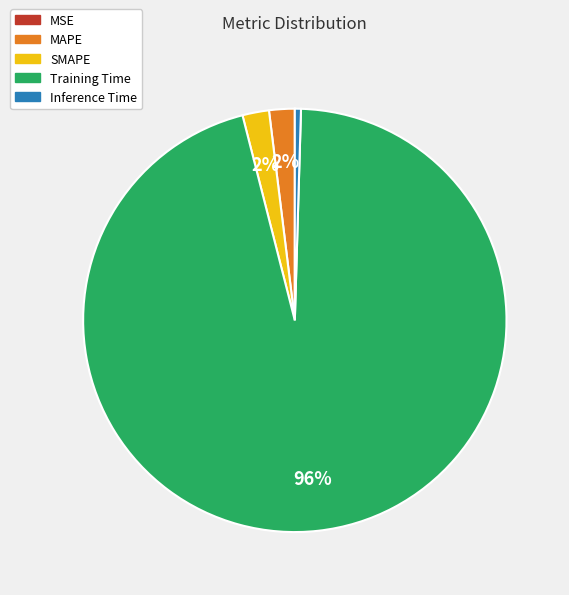

Is there a majority slice in this chart?

Yes